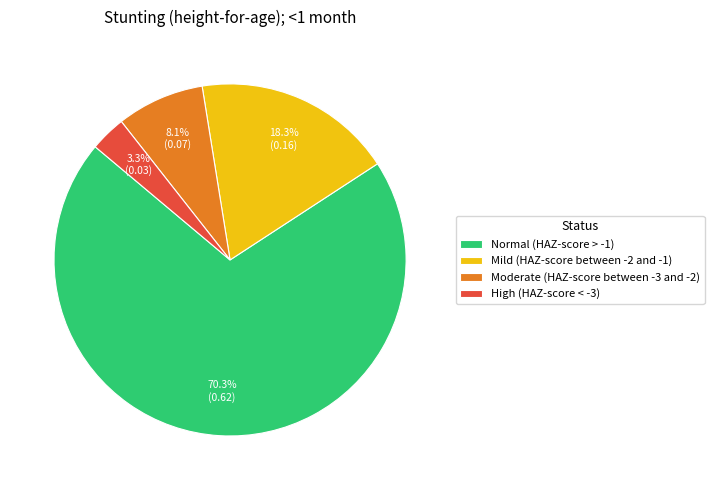

To the nearest percent, what percentage of the pie is Mild (HAZ-score between -2 and -1)?

18%